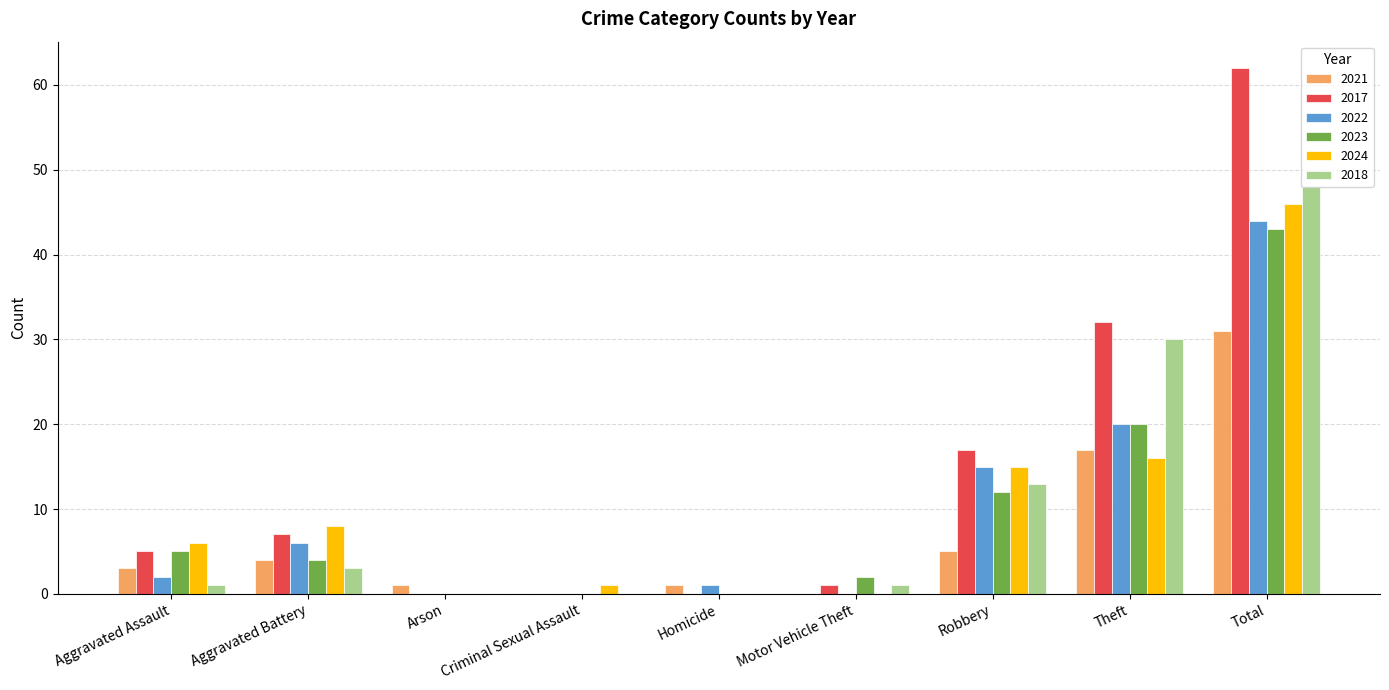

What are all the series names shown in the legend?

2021, 2017, 2022, 2023, 2024, 2018